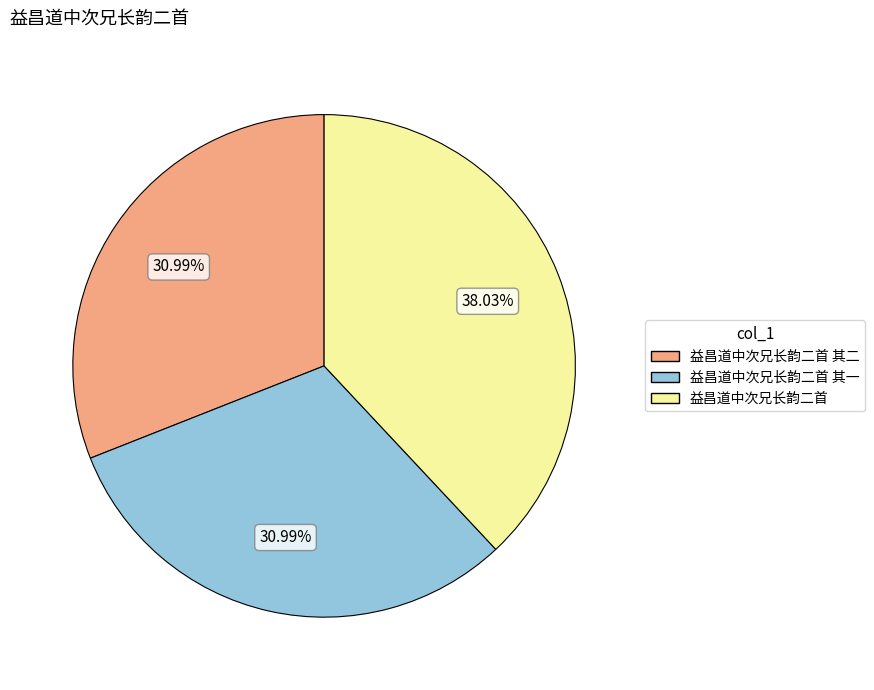

Between 益昌道中次兄长韵二首 and 益昌道中次兄长韵二首 其二, which is larger?

益昌道中次兄长韵二首